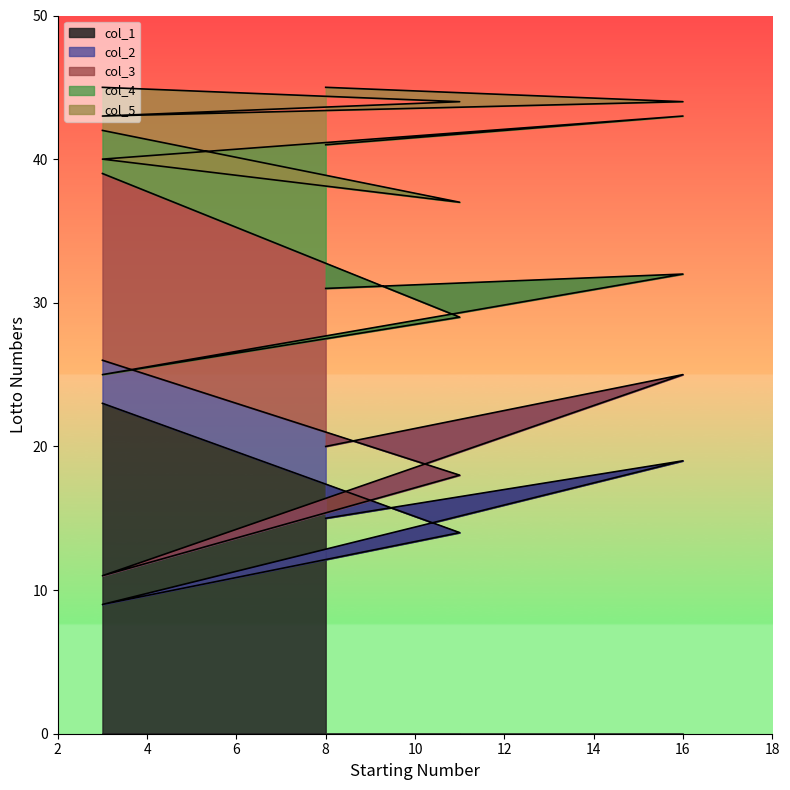

Rank the categories by col_3 value from lowest to highest.

3, 11, 8, 16, 3